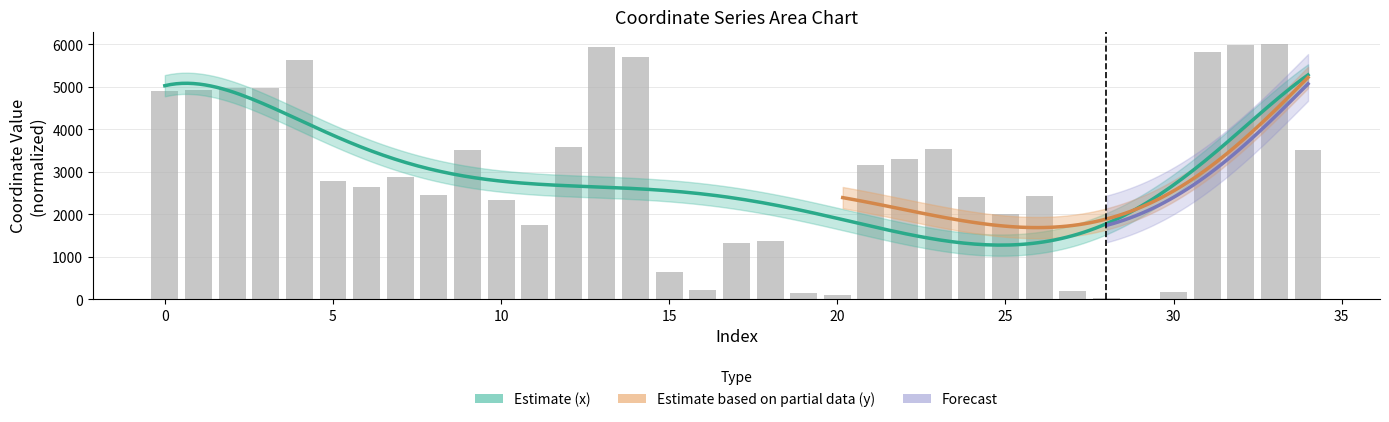

The chart shows a value of 226.6 at 16. True or false?

True